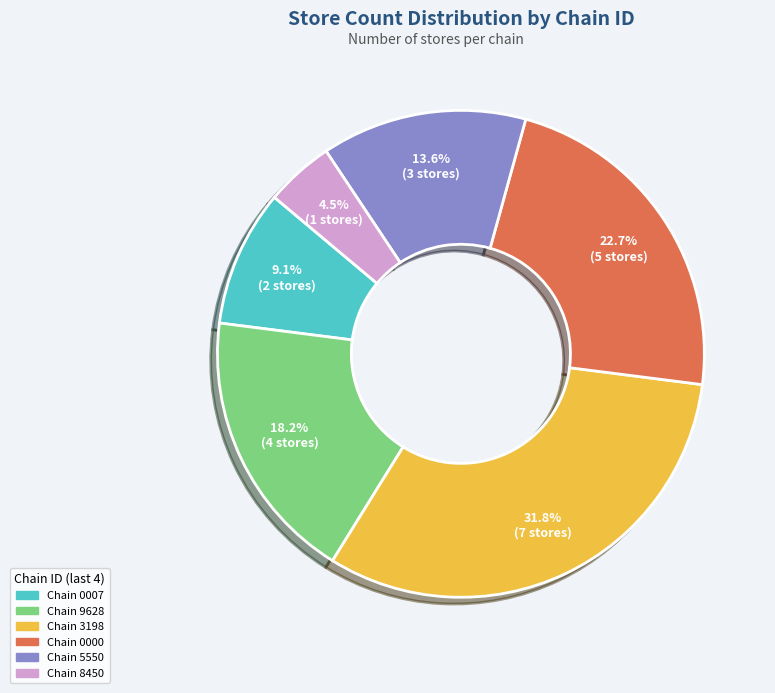

Is there any slice that represents more than half of the pie?

No